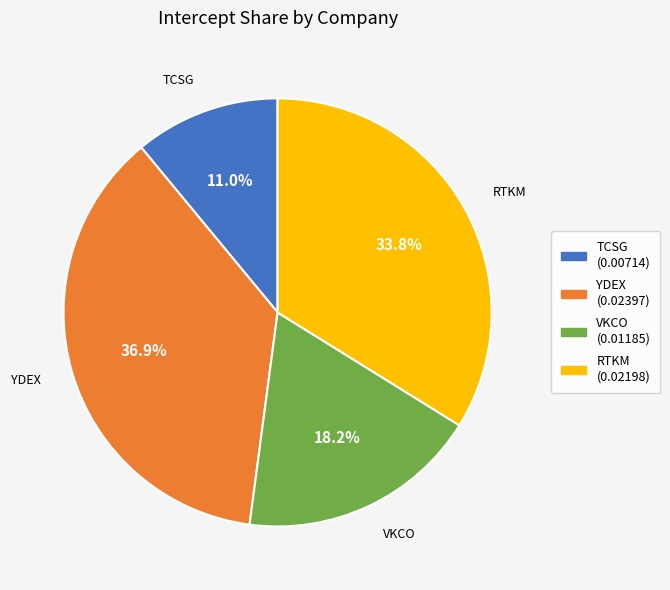

To the nearest percent, what portion does VKCO represent?

18%